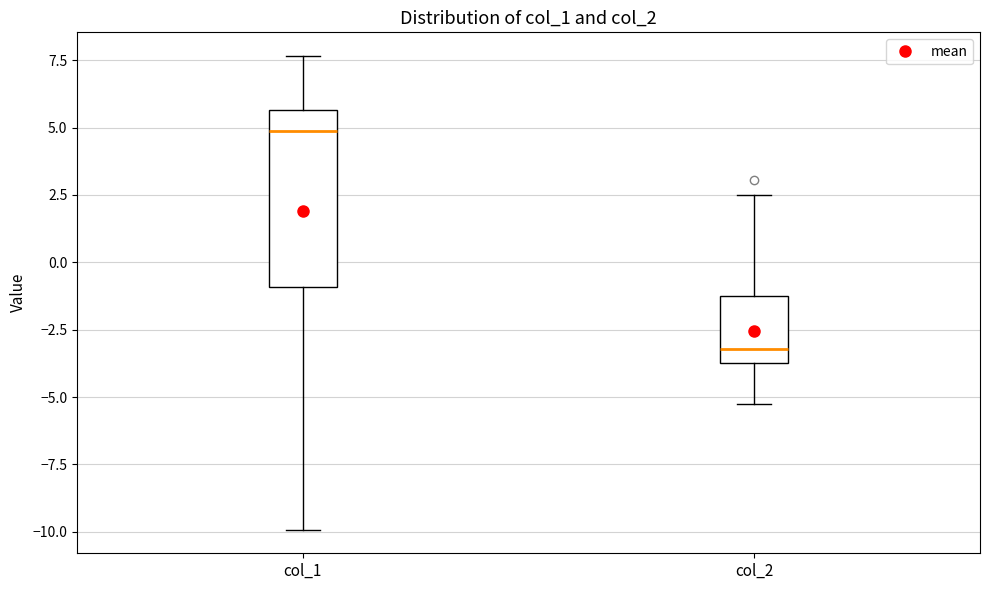

Comparing the boxes themselves (not the whiskers), which one is the tallest?

col_1